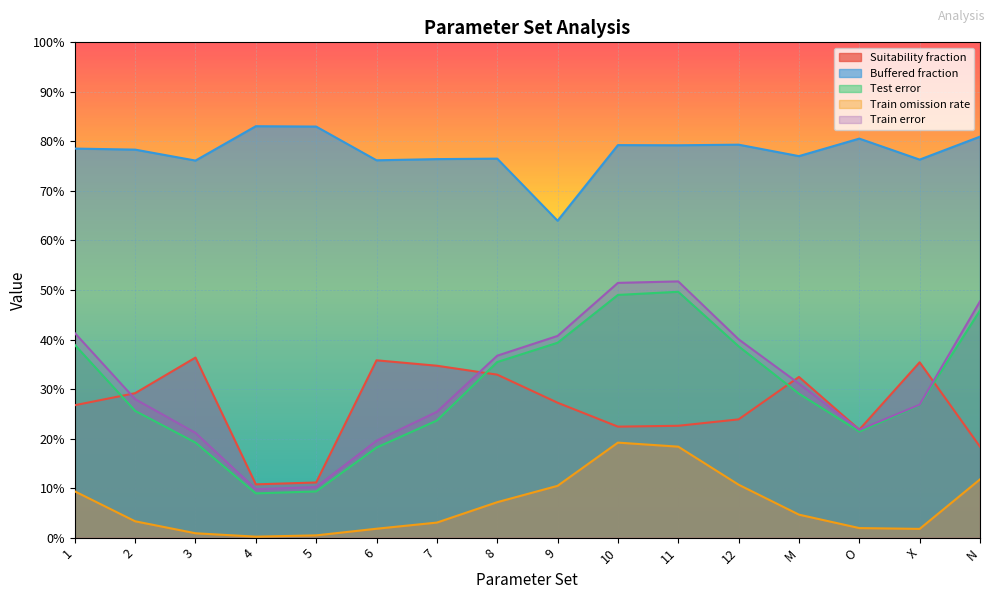

List the labels in order of Suitability fraction value, smallest first.

4, 5, N, O, 10, 11, 12, 1, 9, 2, M, 8, 7, X, 6, 3